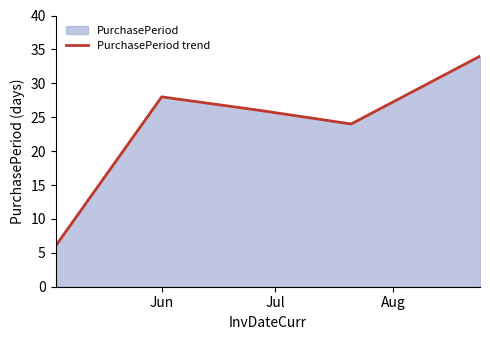

What is the difference between the maximum and minimum values?

28